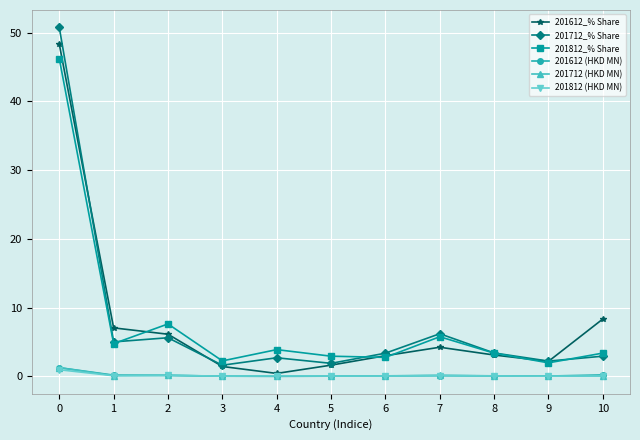

Which series has the largest range (max minus min)?

201712_% Share